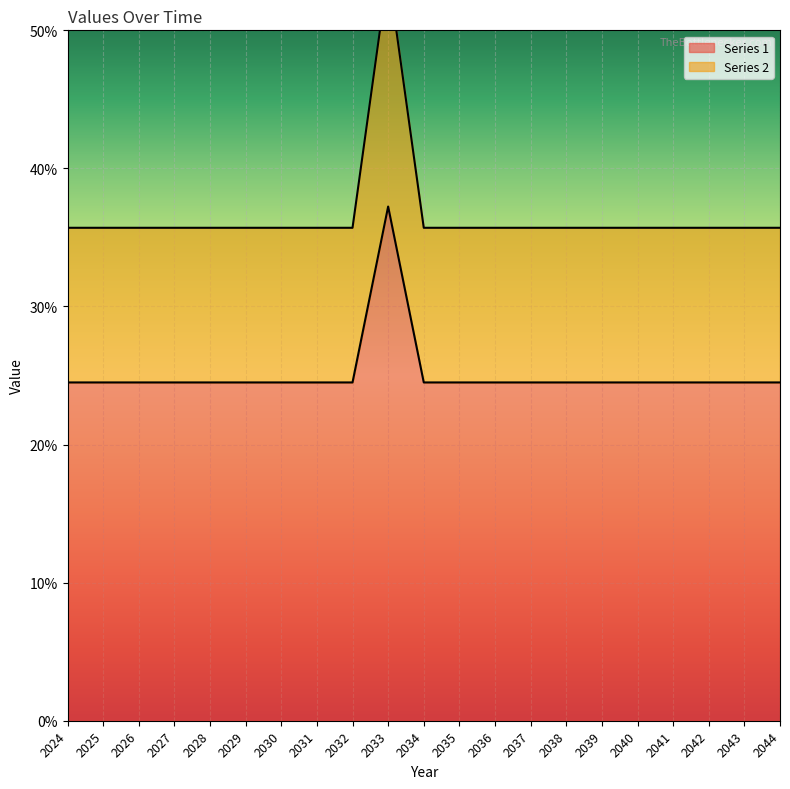

What is the difference between the highest and lowest values at 2031?

0.1